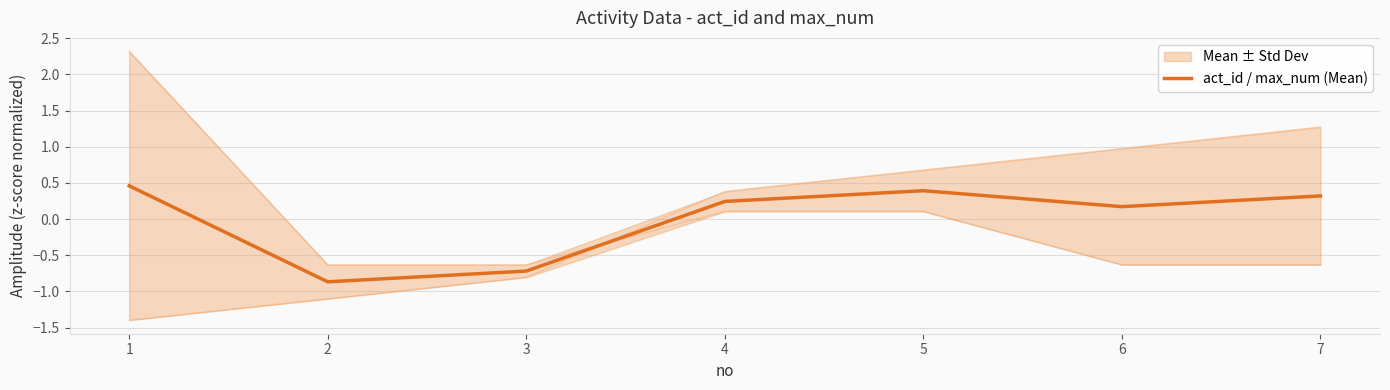

How many values are above zero?

5